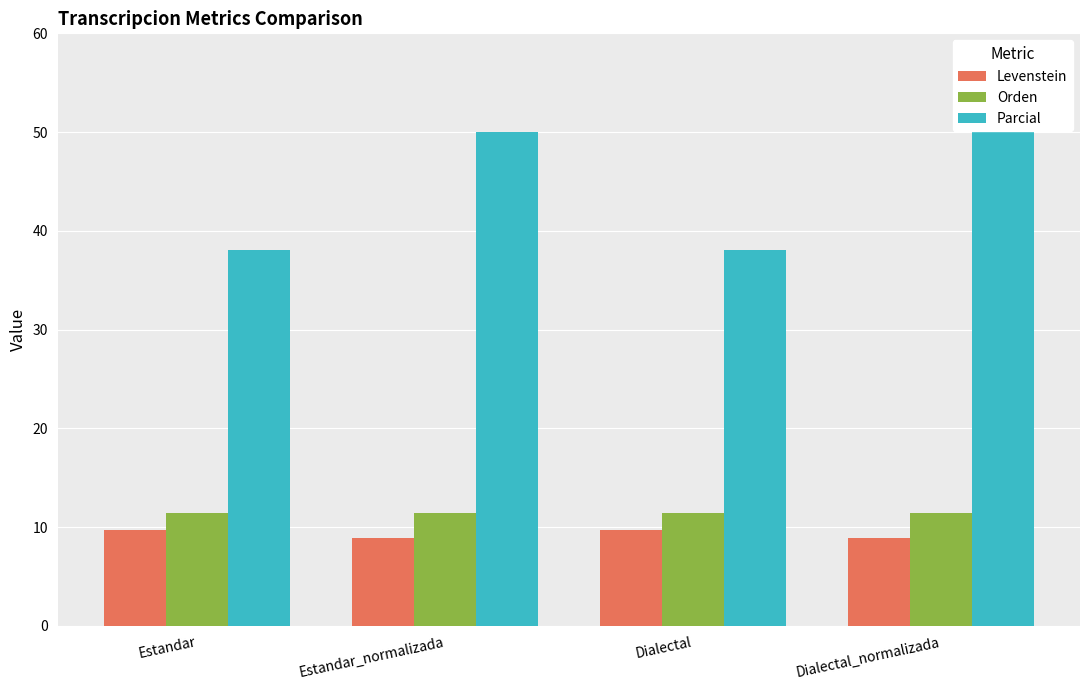

What are all the series names shown in the legend?

Levenstein, Orden, Parcial